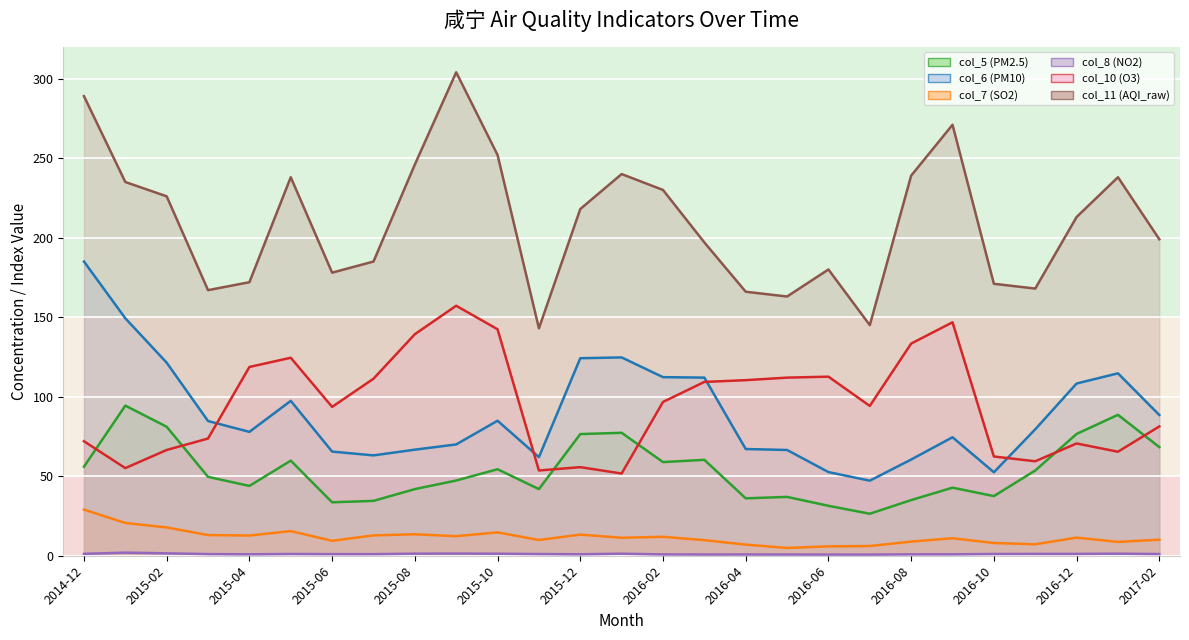

The value of col_8 (NO2) at 2016-06 is 1.0. True or false?

False